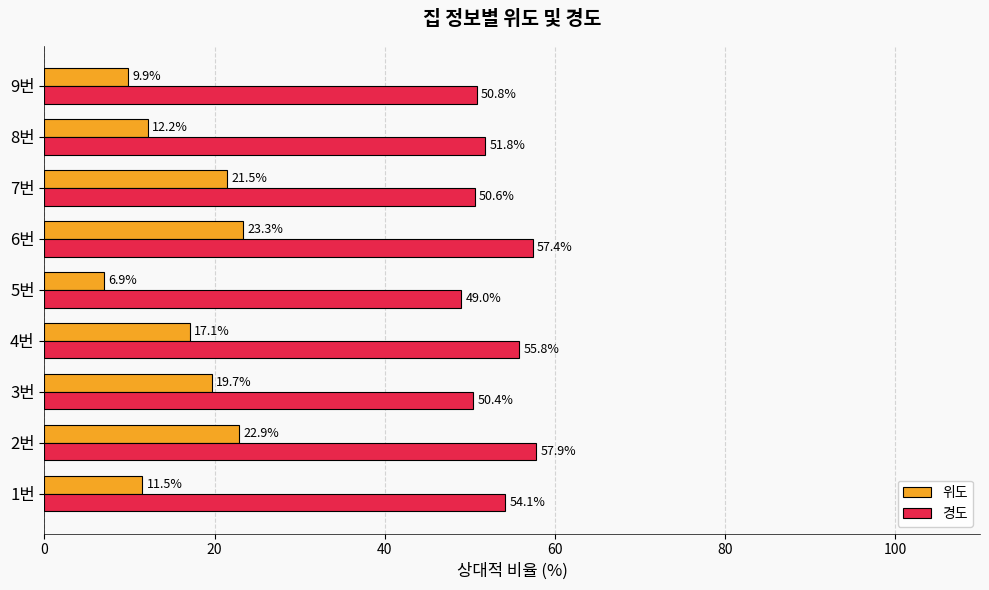

At which label is 경도 closest to 53?

1번